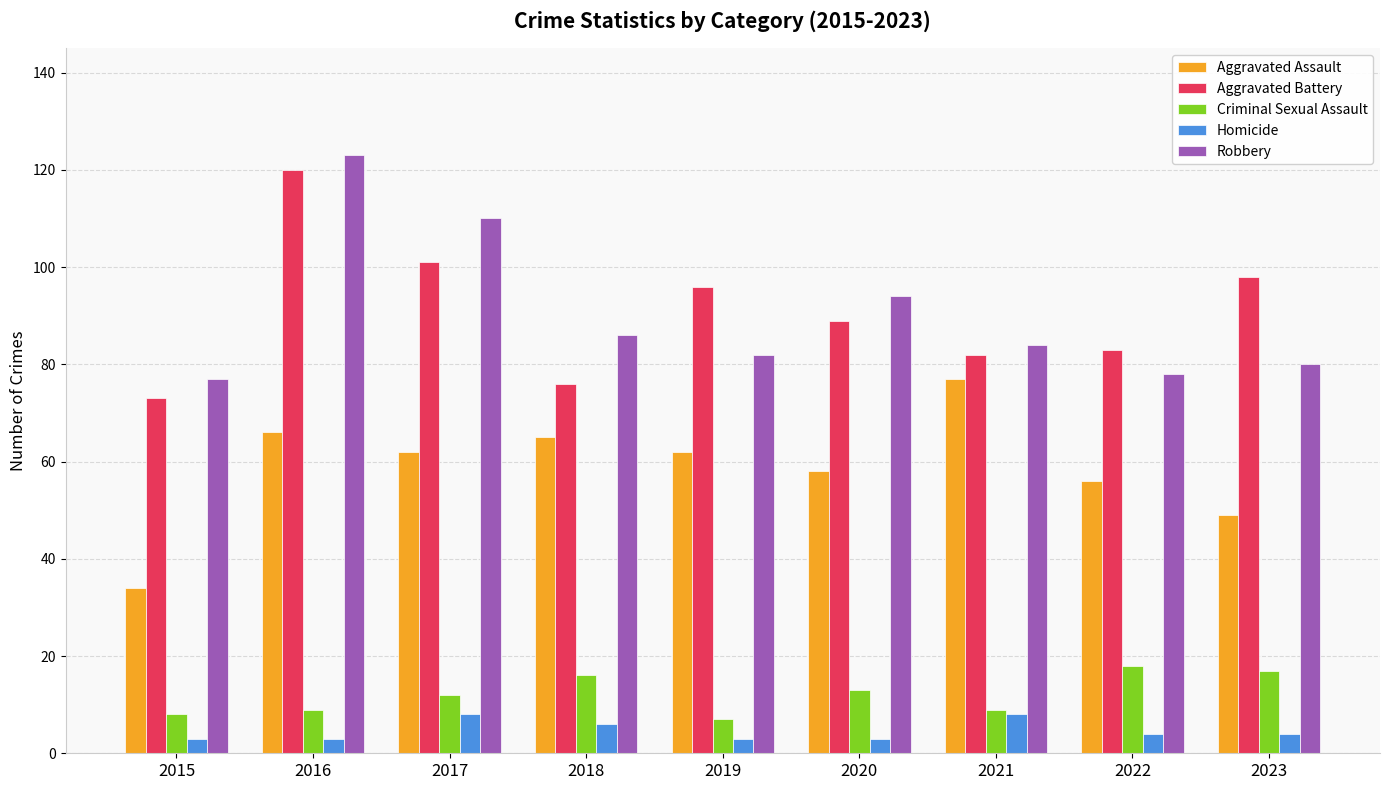

What is the difference between the maximum and minimum values in the Homicide series?

5